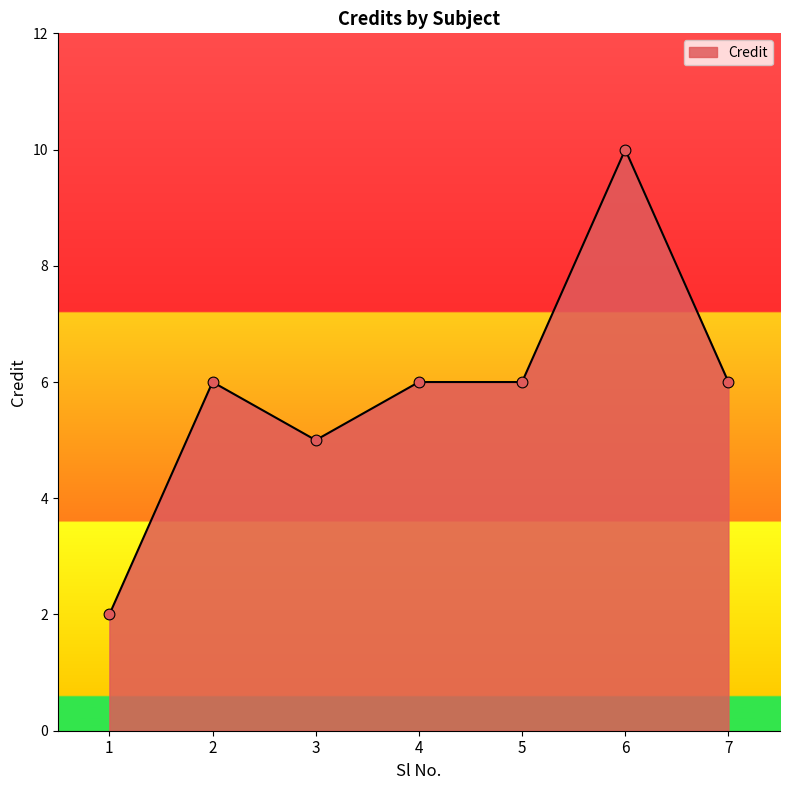

Approximately how many times larger is the value at 1 compared to 7?

0.3